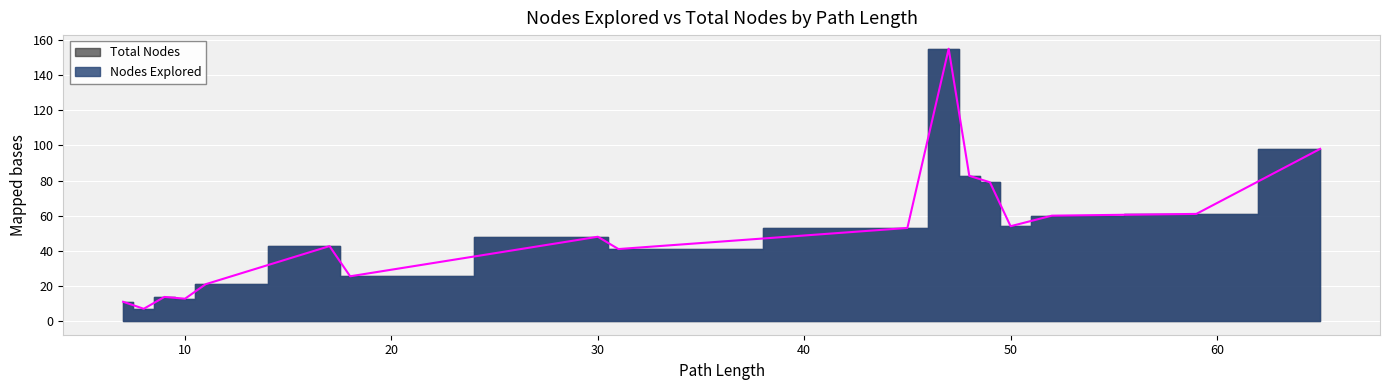

What is the value of the Total Nodes point at the 40th from the left?

74